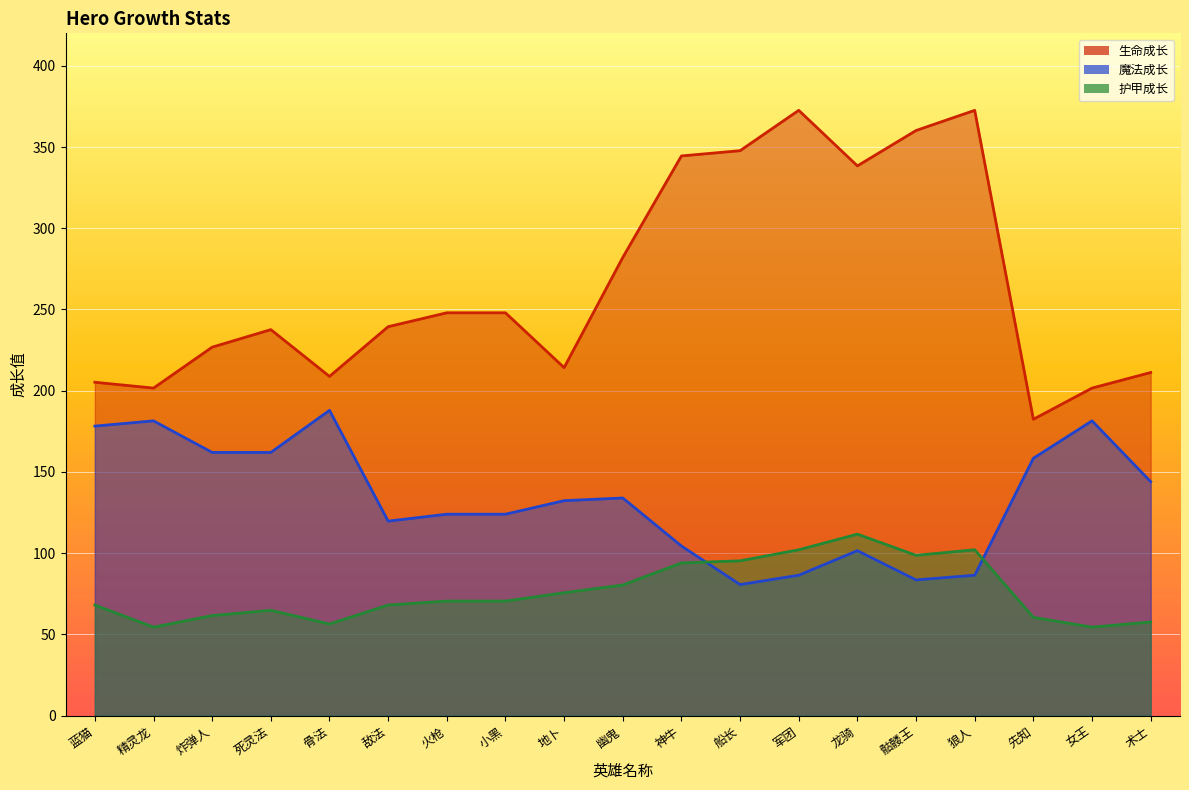

What are all the series names shown in the legend?

生命成长, 魔法成长, 护甲成长